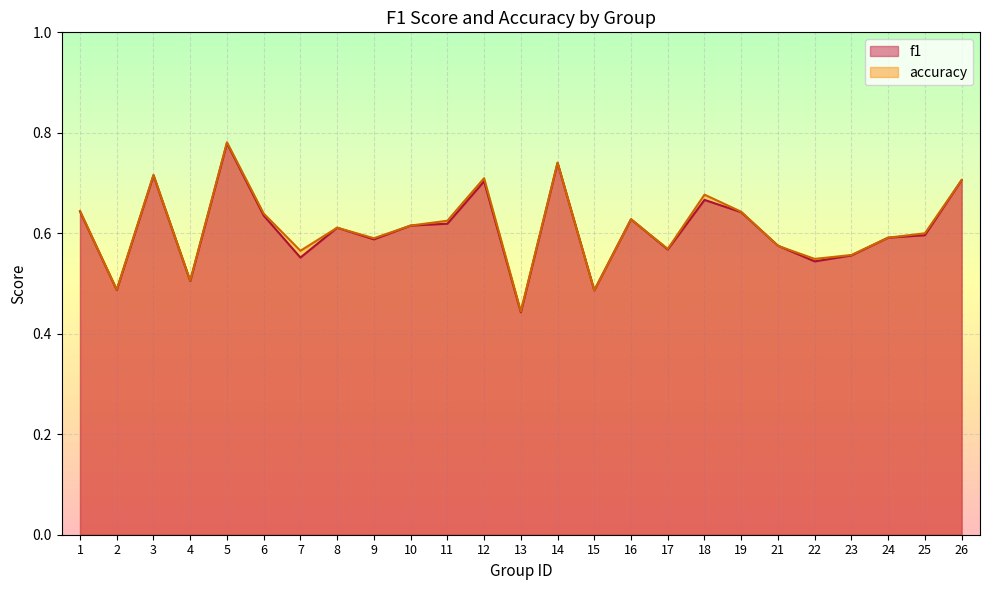

Which category has the lowest value across all series?

13